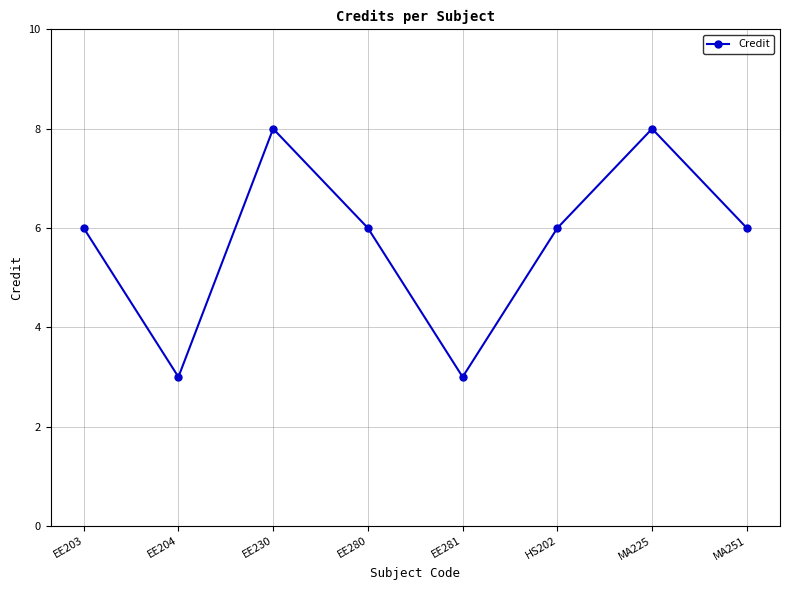

How many interior local peaks (higher than both neighbors) does the data have?

2